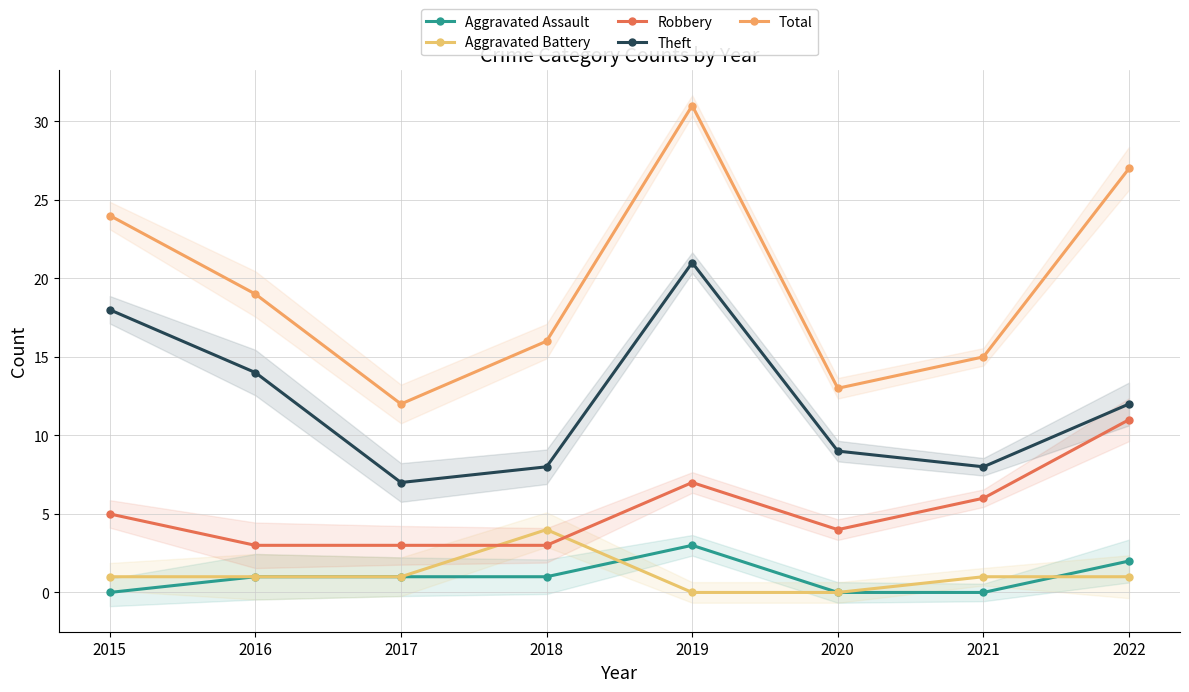

At which category is the sum across all series the highest?

2019